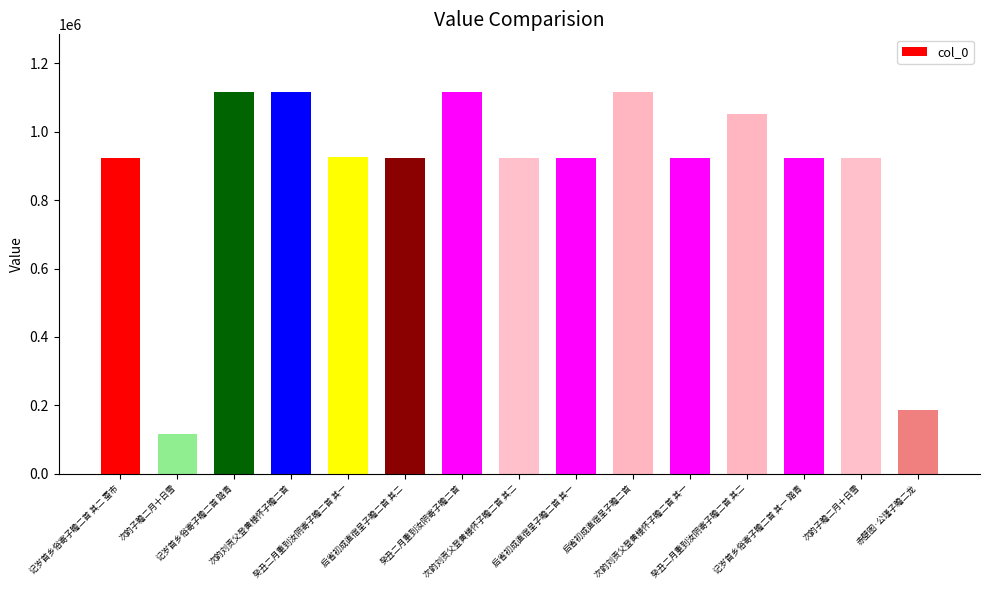

The chart shows a value of 1862738 at 癸丑二月重到汝阴寄子瞻二首 其二. True or false?

False